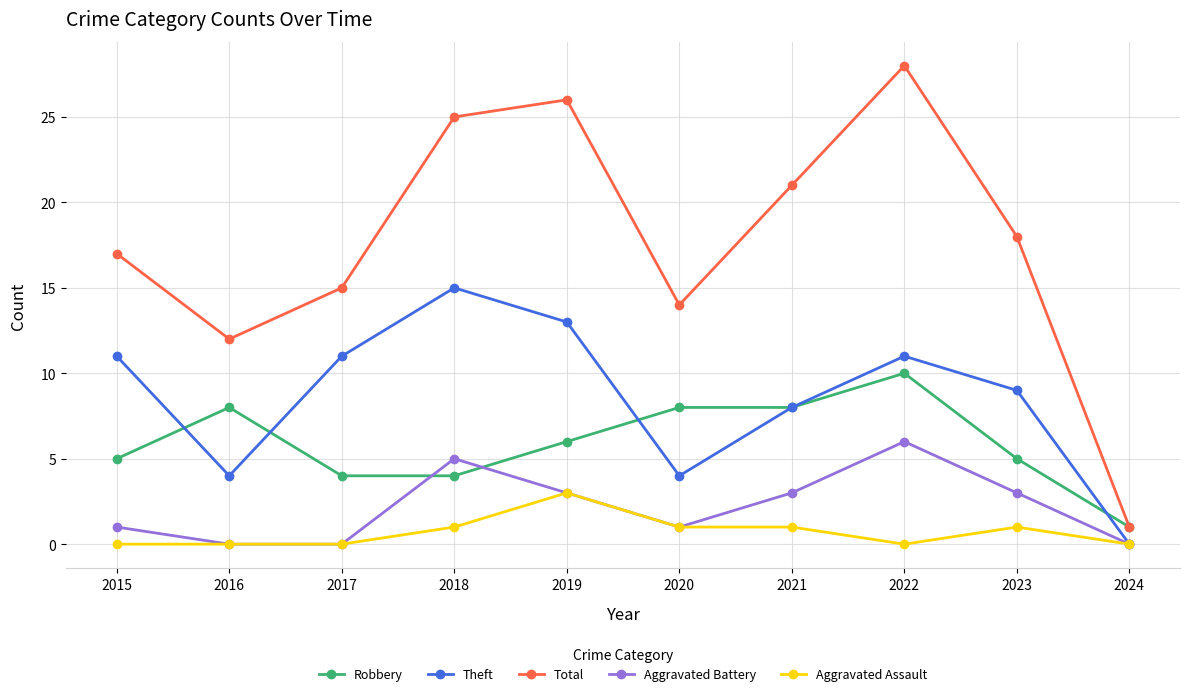

How many series are shown in this chart?

5